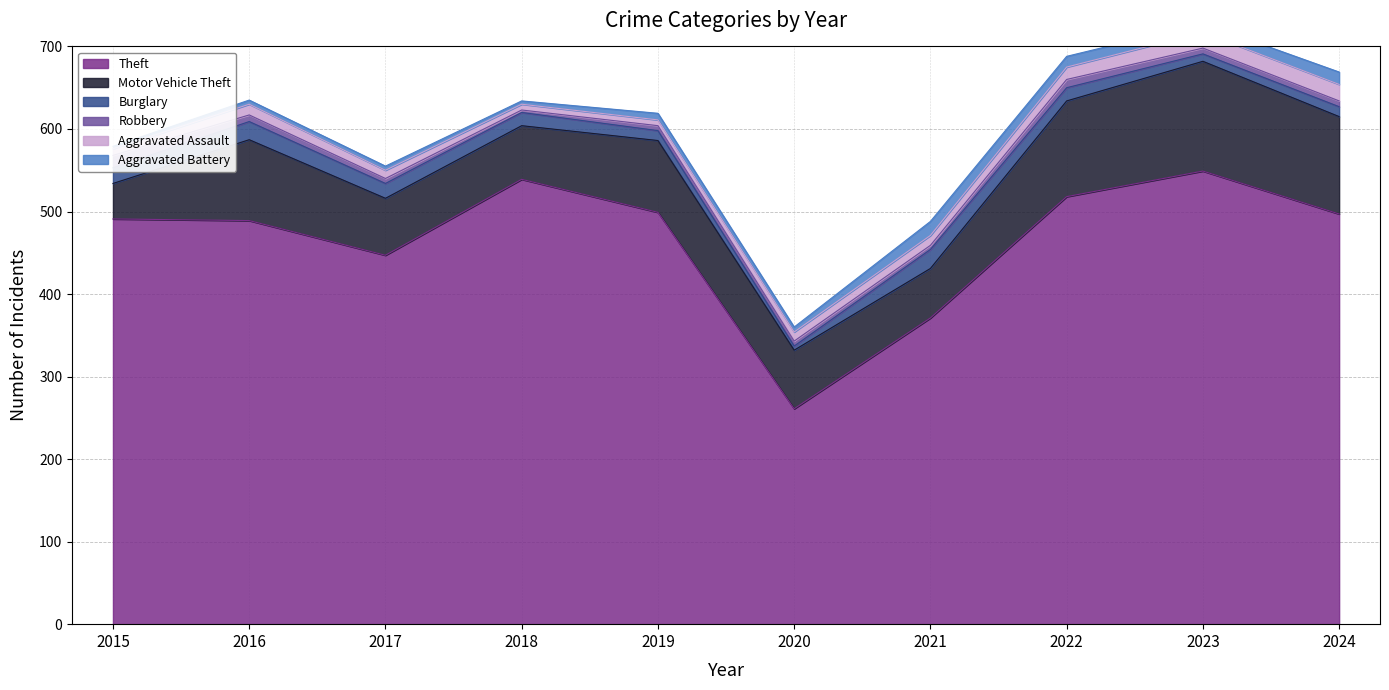

How many lines are shown in the chart?

6